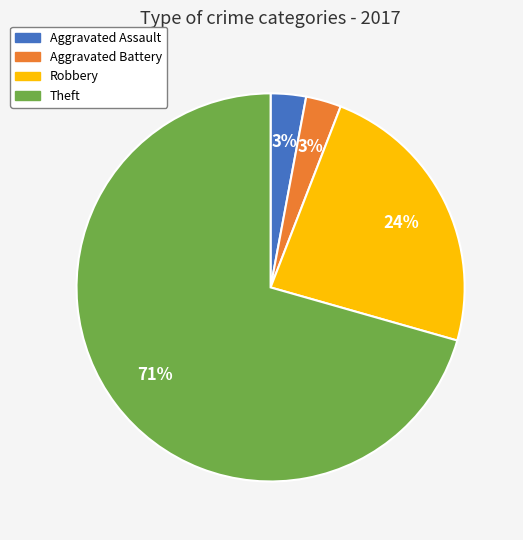

Which has a higher value, Robbery or Theft?

Theft